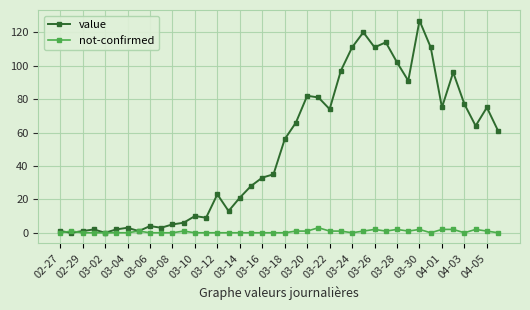

Which series has the widest spread of values?

value